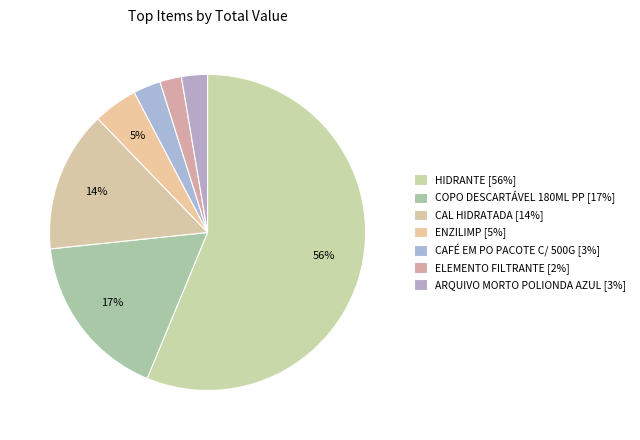

Rank the categories by value from highest to lowest.

HIDRANTE, COPO DESCARTÁVEL 180ML PP, CAL HIDRATADA, ENZILIMP, CAFÉ EM PO PACOTE C/ 500G, ARQUIVO MORTO POLIONDA AZUL, ELEMENTO FILTRANTE